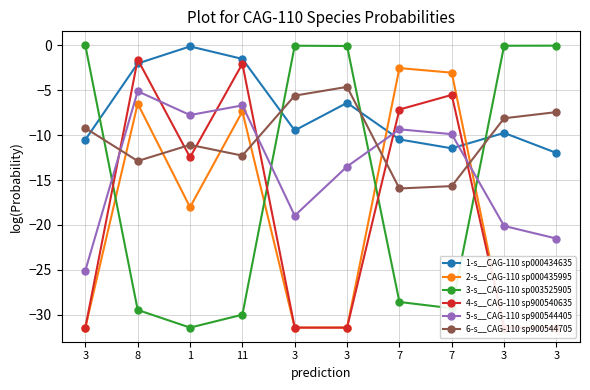

Where do 1-s__CAG-110 sp000434635 and 4-s__CAG-110 sp900540635 first cross each other?

3 and 8